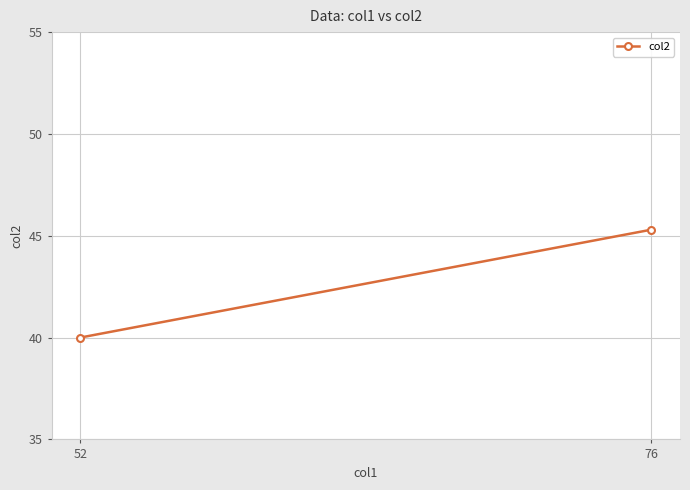

Reading left to right, transcribe all the data shown in this chart.

76=45.3	52=40.0